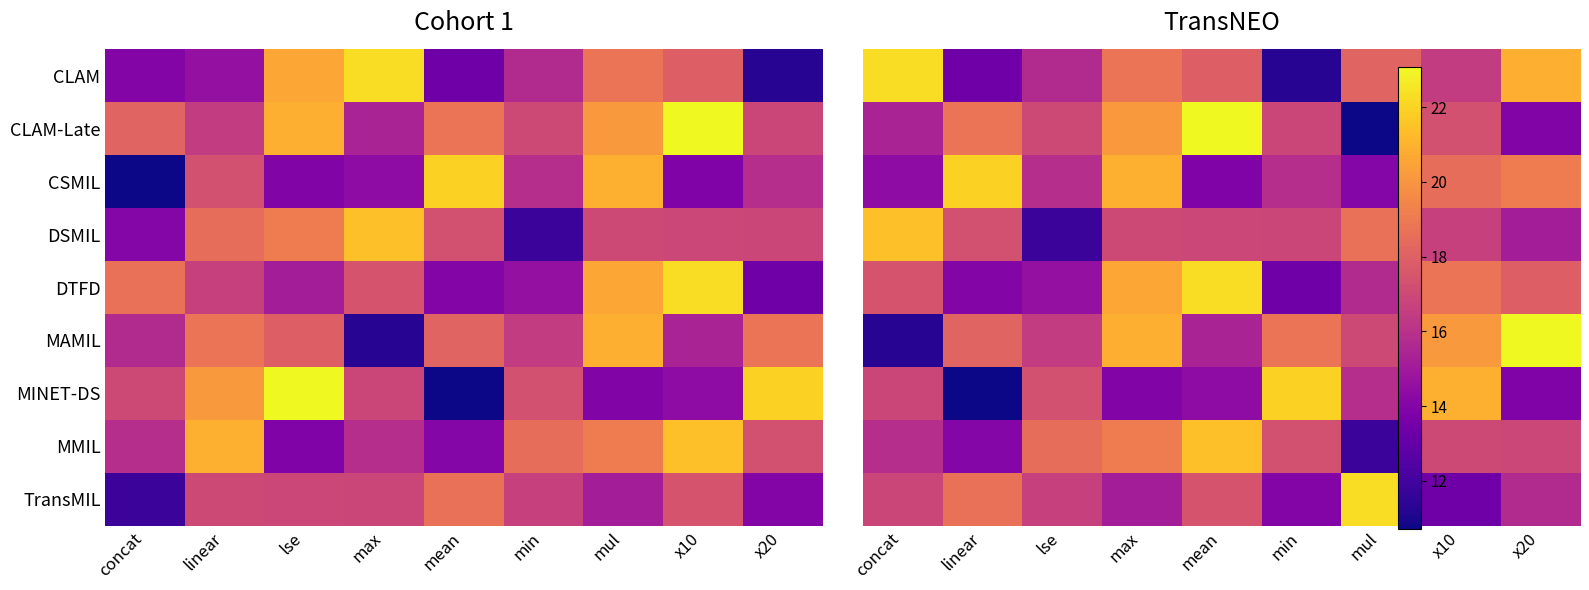

Rank the categories by TransMIL value from lowest to highest.

x10, min, max, x20, lse, concat, mean, linear, mul